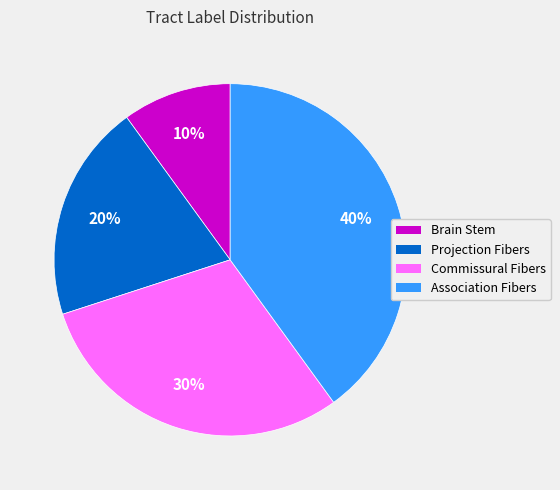

Between Brain Stem and Projection Fibers, which is larger?

Projection Fibers